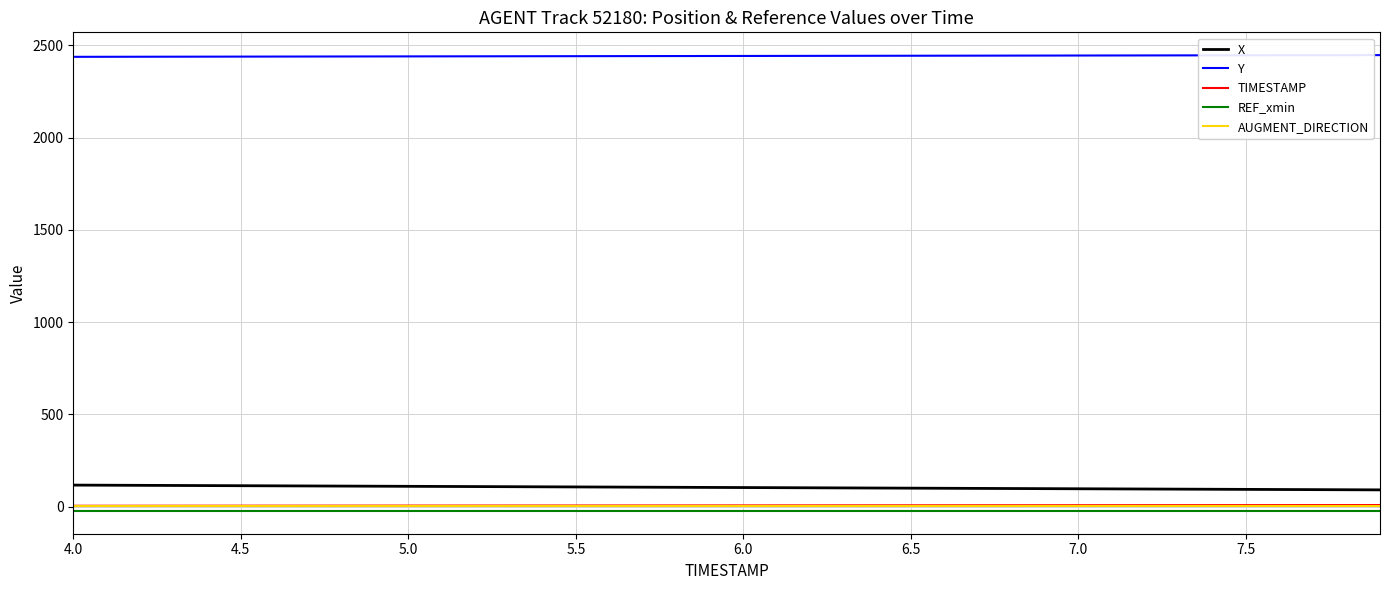

What is the minimum value for Y?

2437.8